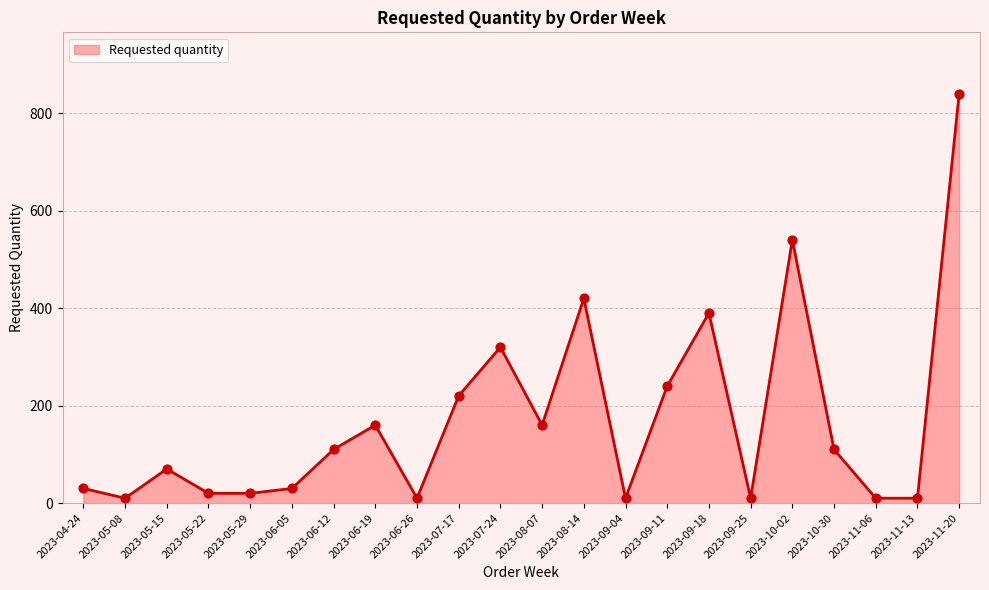

What is the change in value from 2023-07-24 to 2023-11-20?

+520